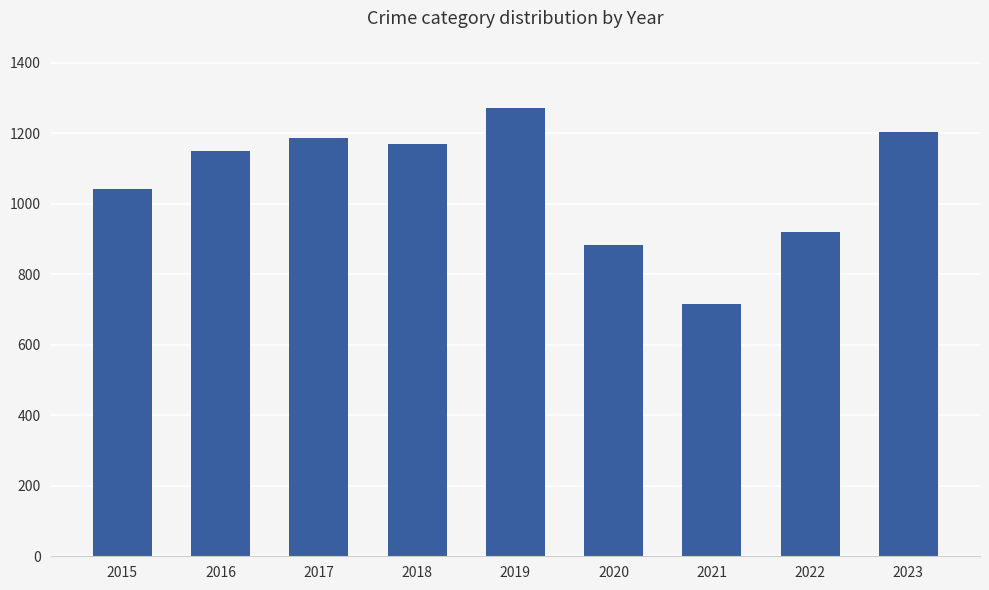

Does the chart contain any negative values?

No